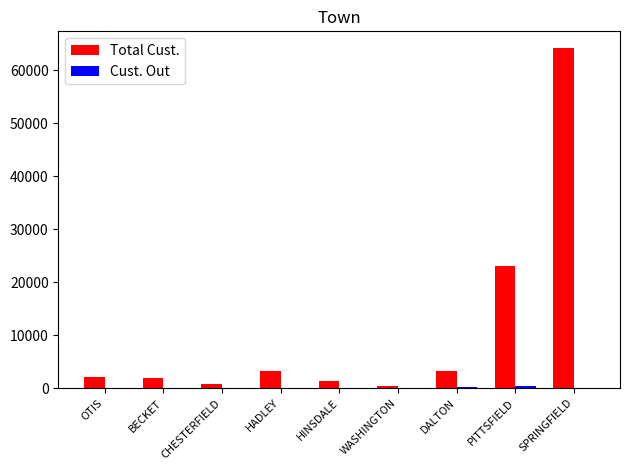

At which category does the chart reach its peak across all series?

SPRINGFIELD